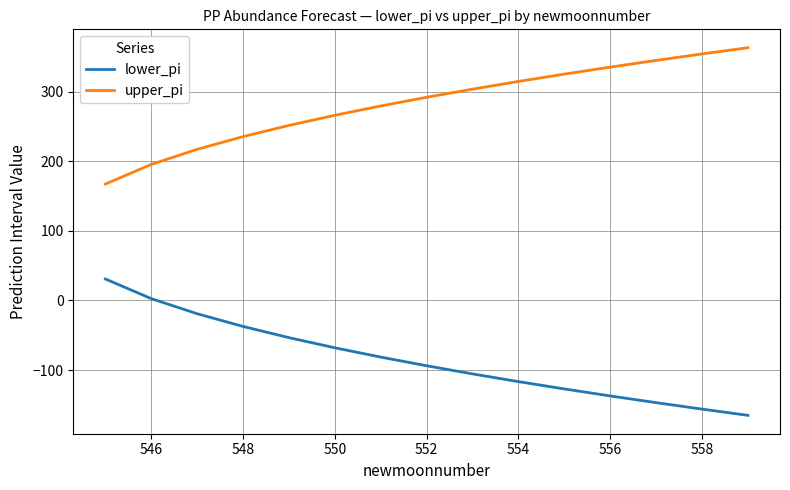

What is the difference between the maximum and minimum values in the upper_pi series?

195.8